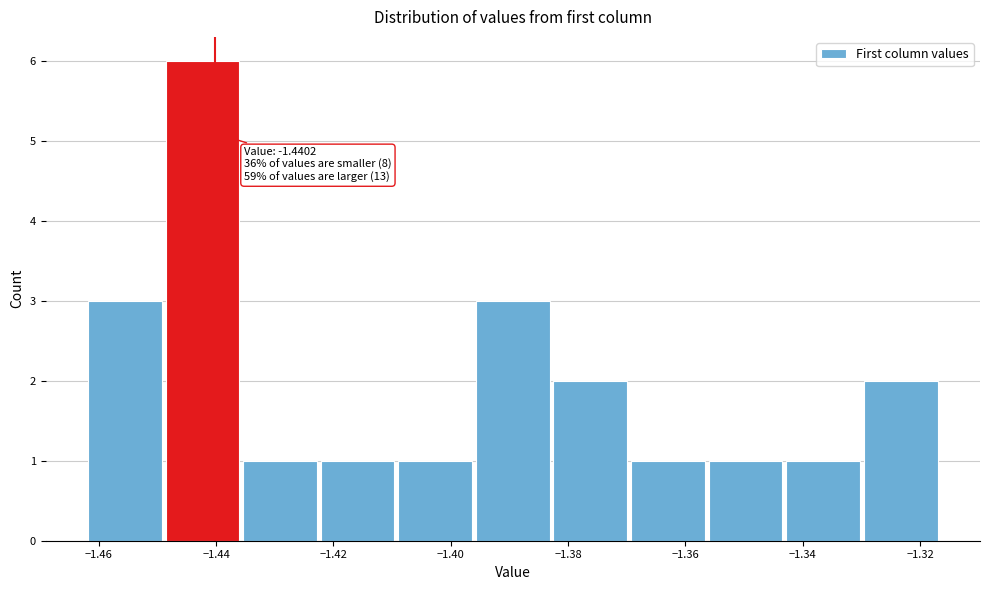

Over which range of the x-axis is the bar tallest?

-1.448 to -1.436